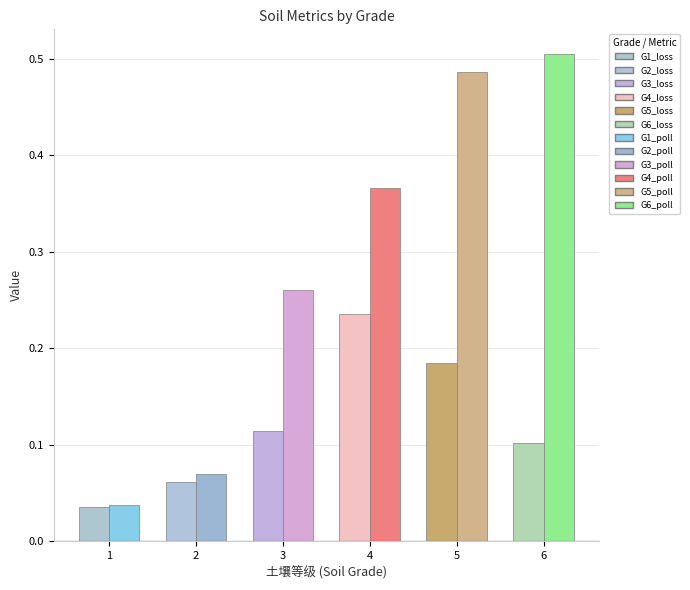

What is the total value across all series at 4?

0.6